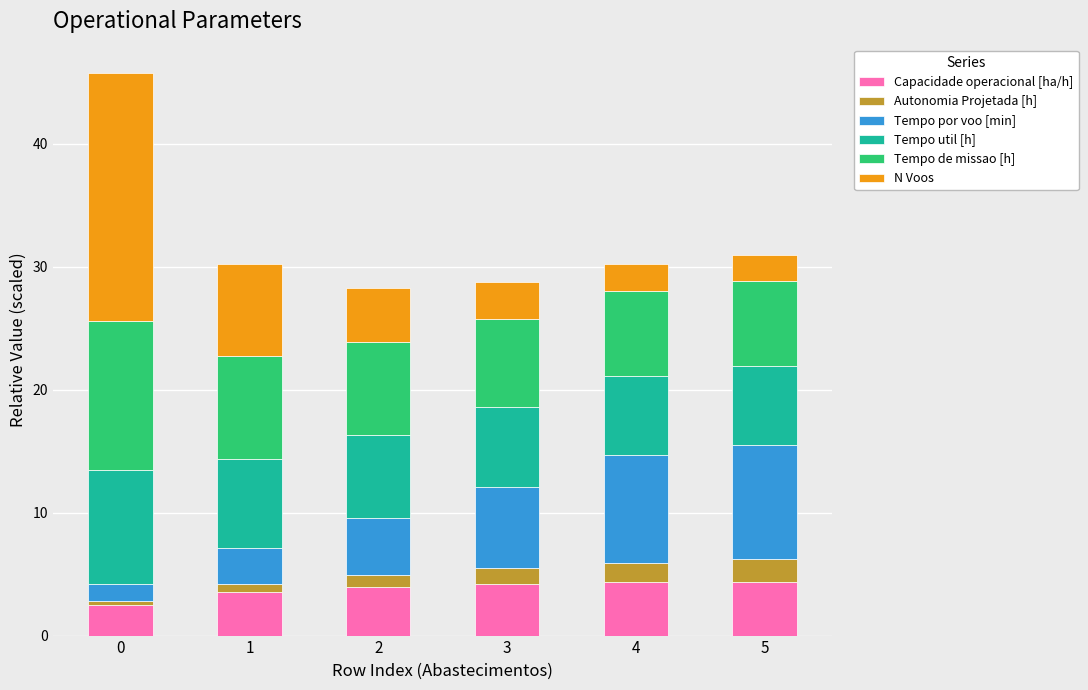

What is the total value across all series at 0?

45.8